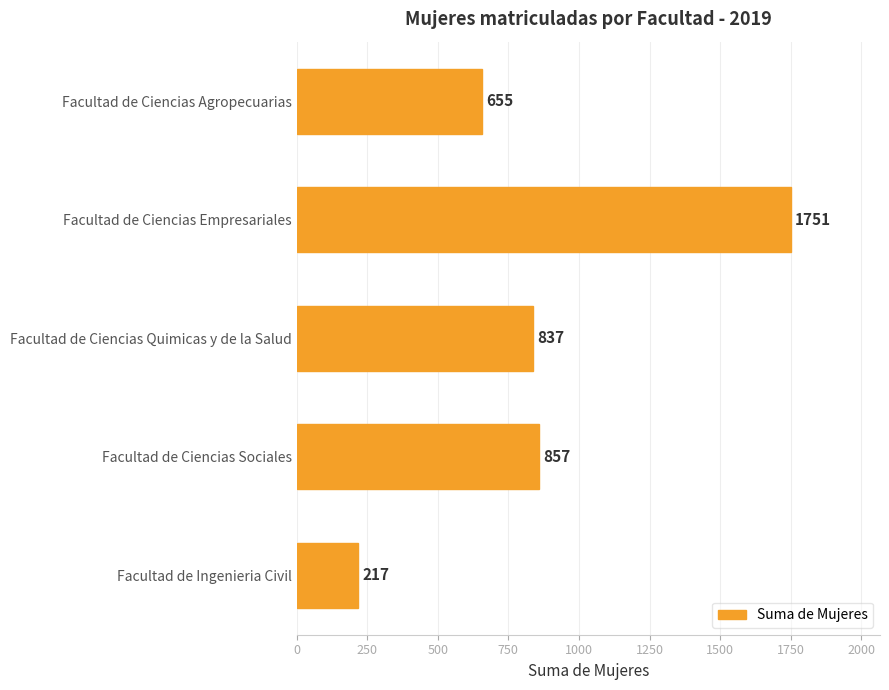

What is the sum of all values?

4317